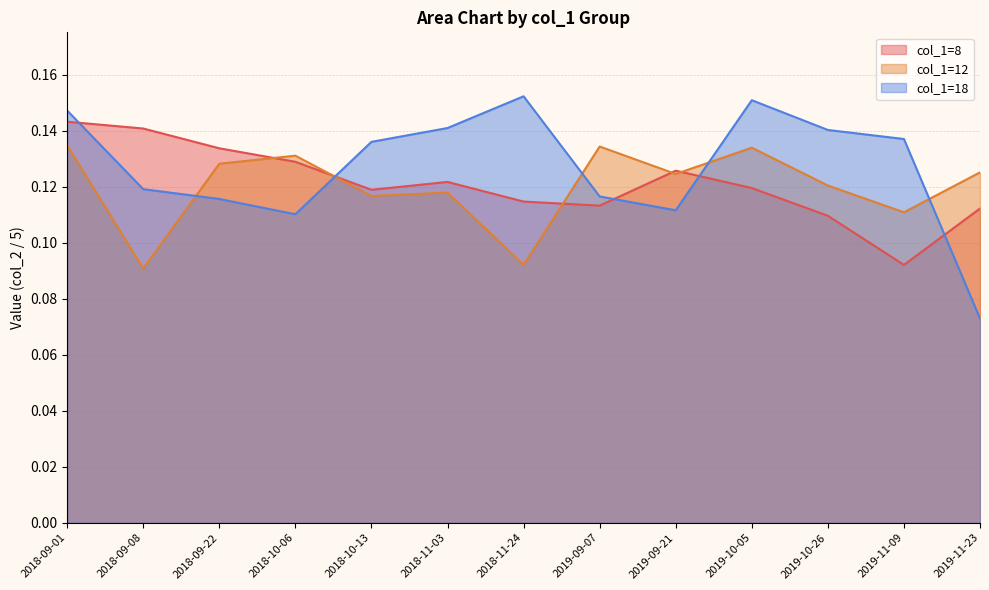

What is the value of the col_1=12 line point at the 8th from the left?

0.1